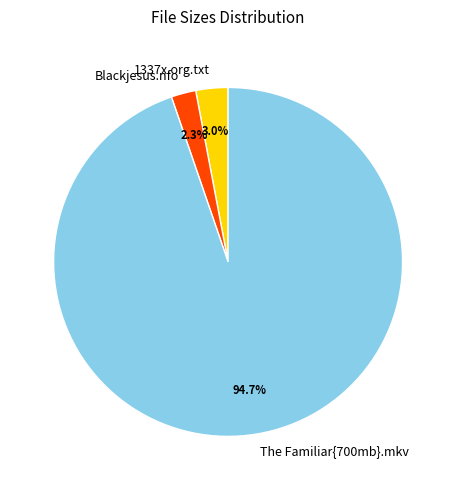

To the nearest percent, what percentage of the pie is The Familiar{700mb}.mkv?

95%